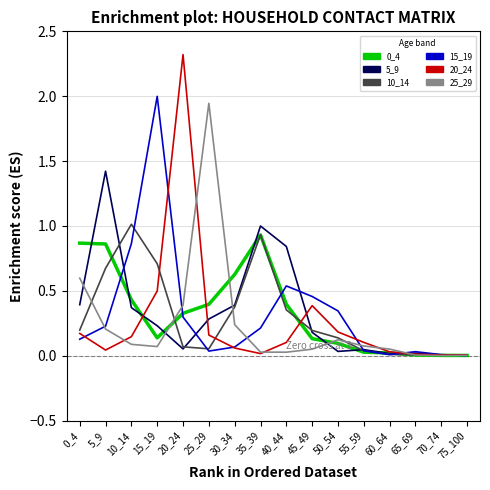

The 0_4 series shows 1.3 at 5_9. True or false?

False